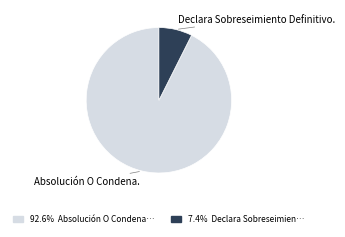

Does any single category account for the majority?

Yes